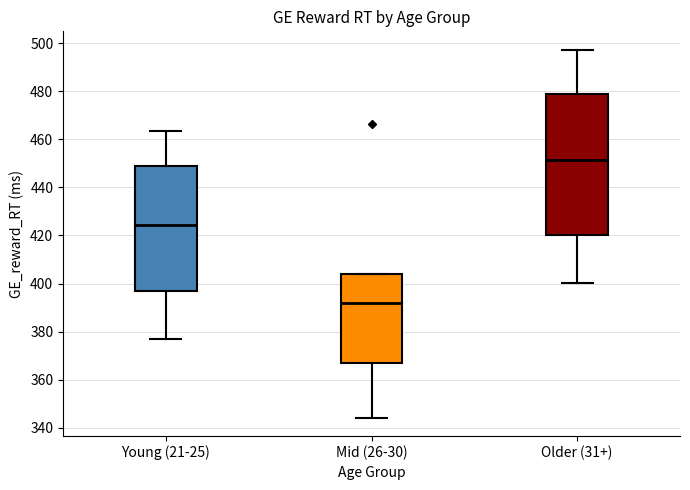

Reading left to right, read every box against the y-axis: the position of its median line, the range the box covers, and the ends of its whiskers. The values are not printed on the chart, so give them approximately, as read against the axis.

Young (21-25): median 424, box 396 to 448, whiskers 378 to 464
Mid (26-30): median 392, box 368 to 404, whiskers 344 to 404
Older (31+): median 452, box 420 to 478, whiskers 400 to 498